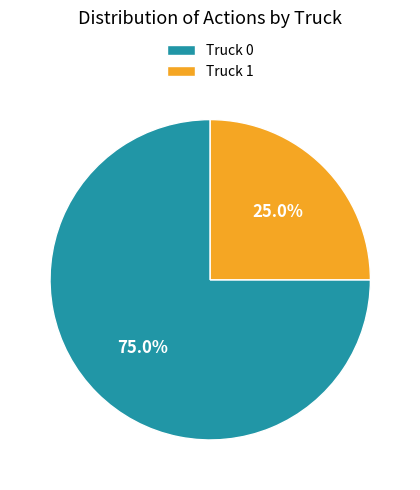

Combined, do Truck 1 and Truck 0 account for over 50%?

Yes